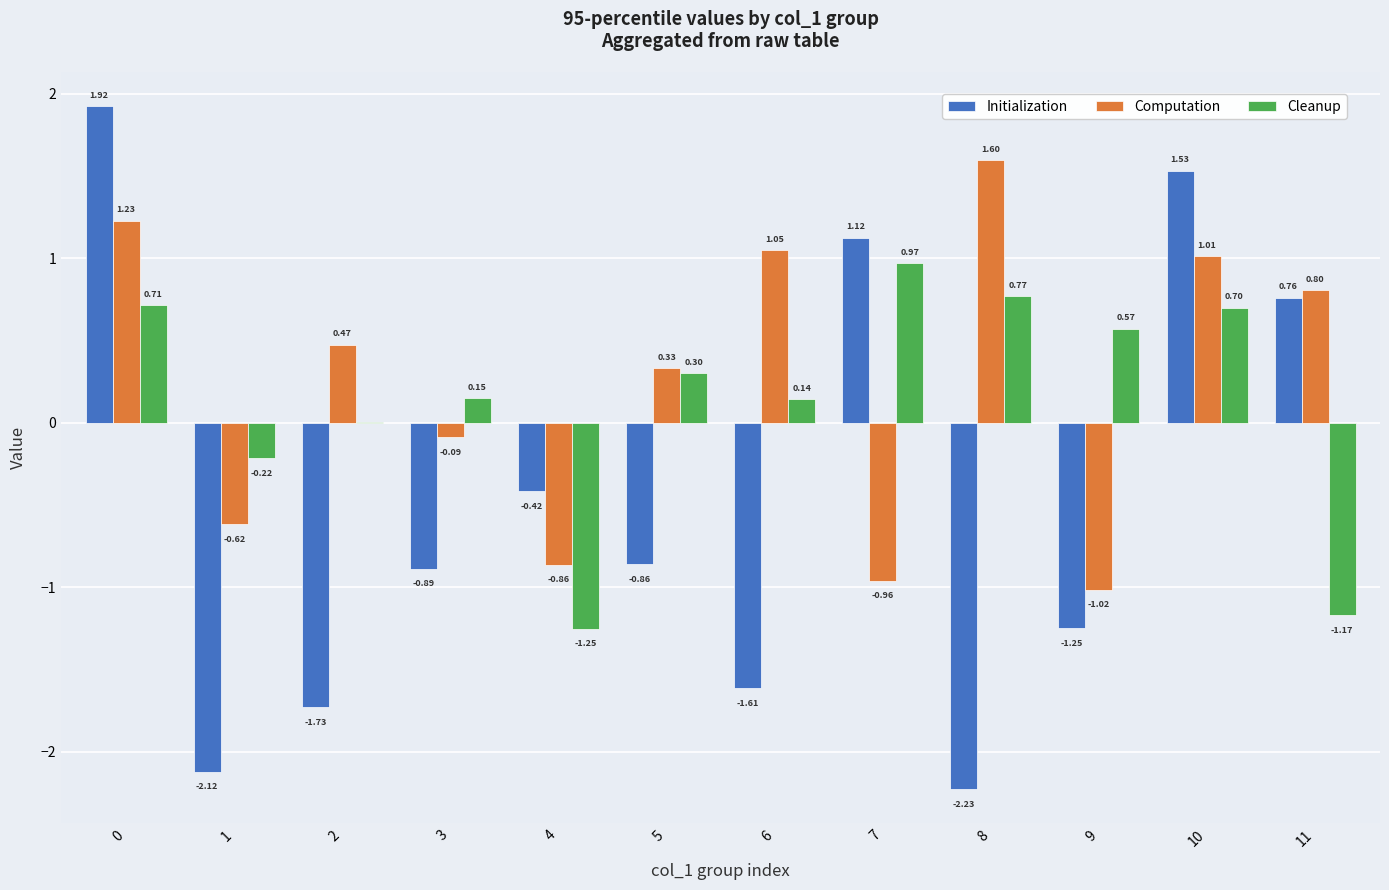

What is the sum of all Computation values?

2.9